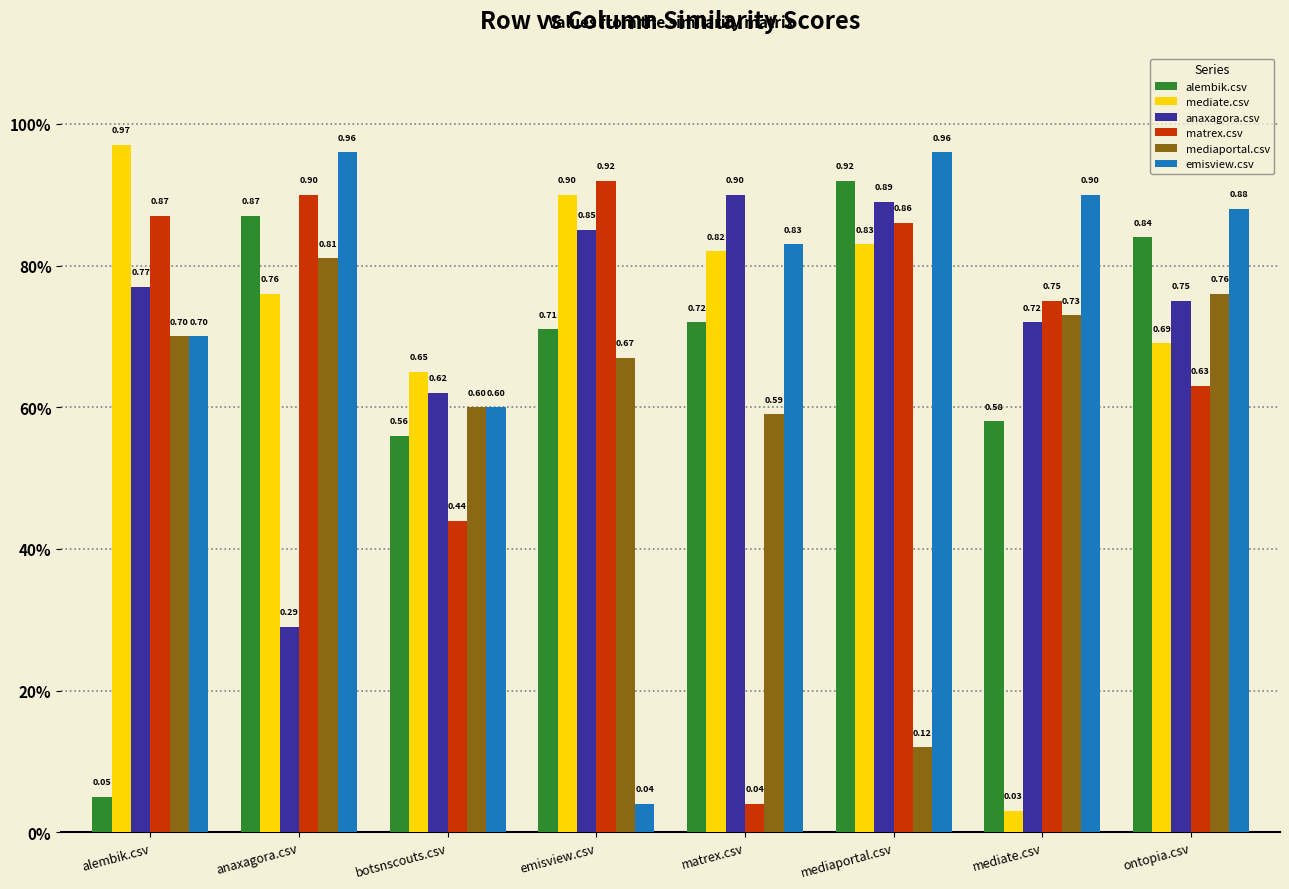

The value of alembik.csv at mediaportal.csv is 0.2. True or false?

False